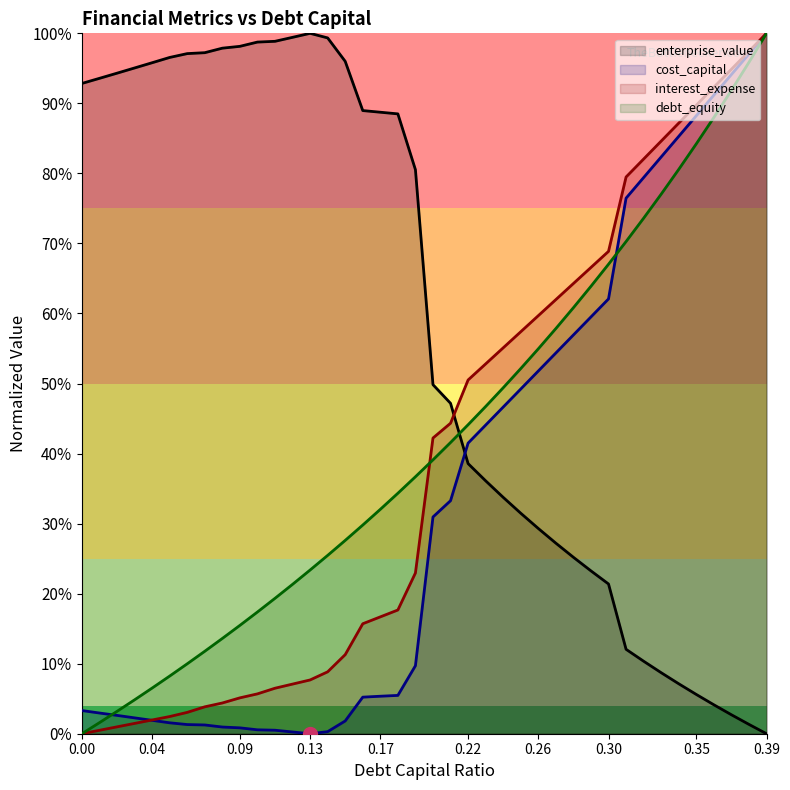

Does the chart display data point markers on the line(s)?

No